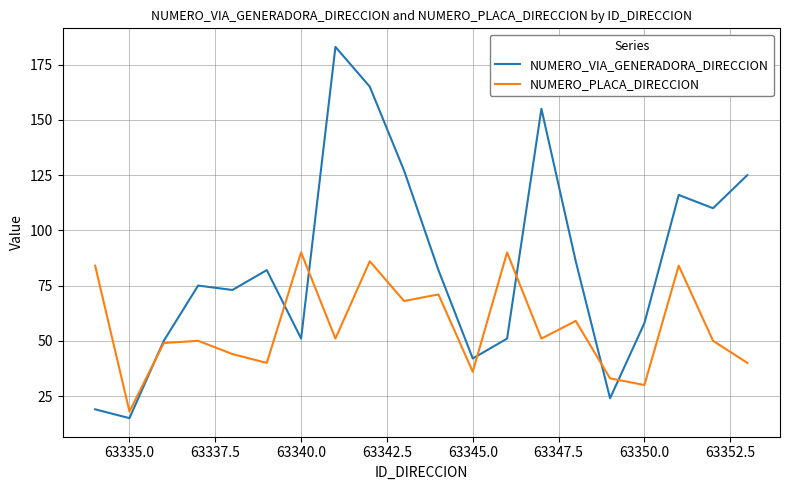

Which series ends up on top after the final intersection of NUMERO_VIA_GENERADORA_DIRECCION and NUMERO_PLACA_DIRECCION?

NUMERO_VIA_GENERADORA_DIRECCION